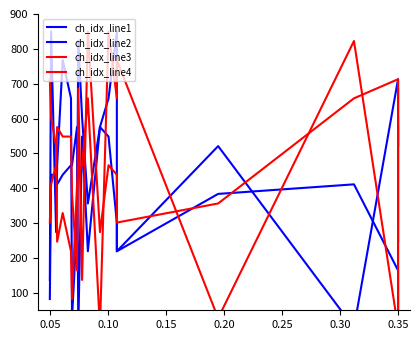

Where is ch_idx_line3 nearest to the value 493?

0.10